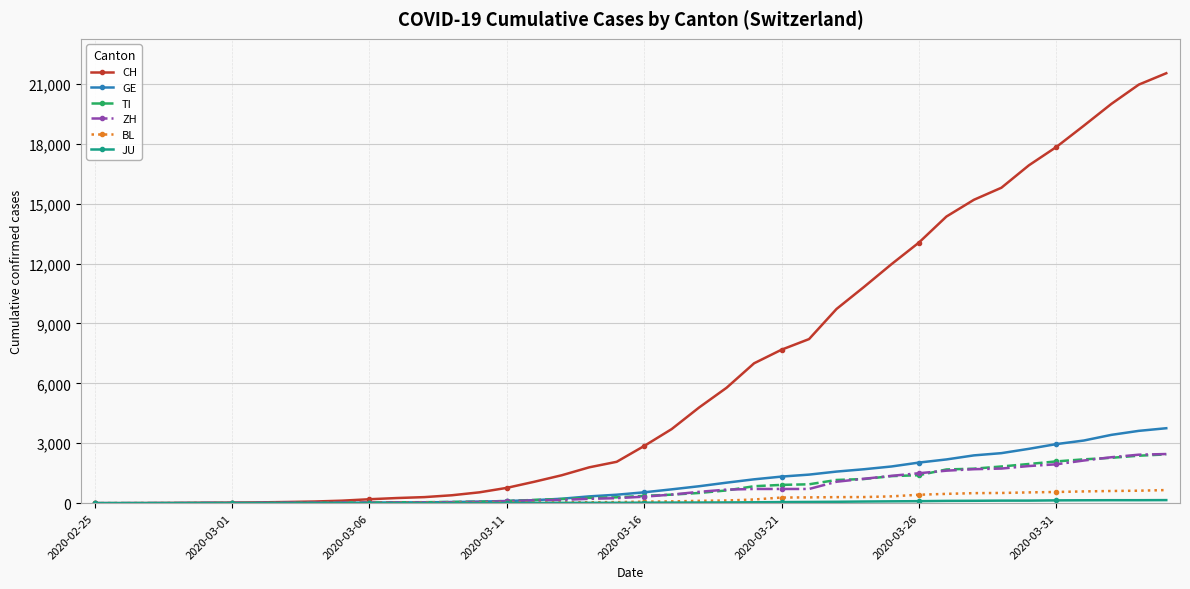

Which series has the largest total across all categories?

CH